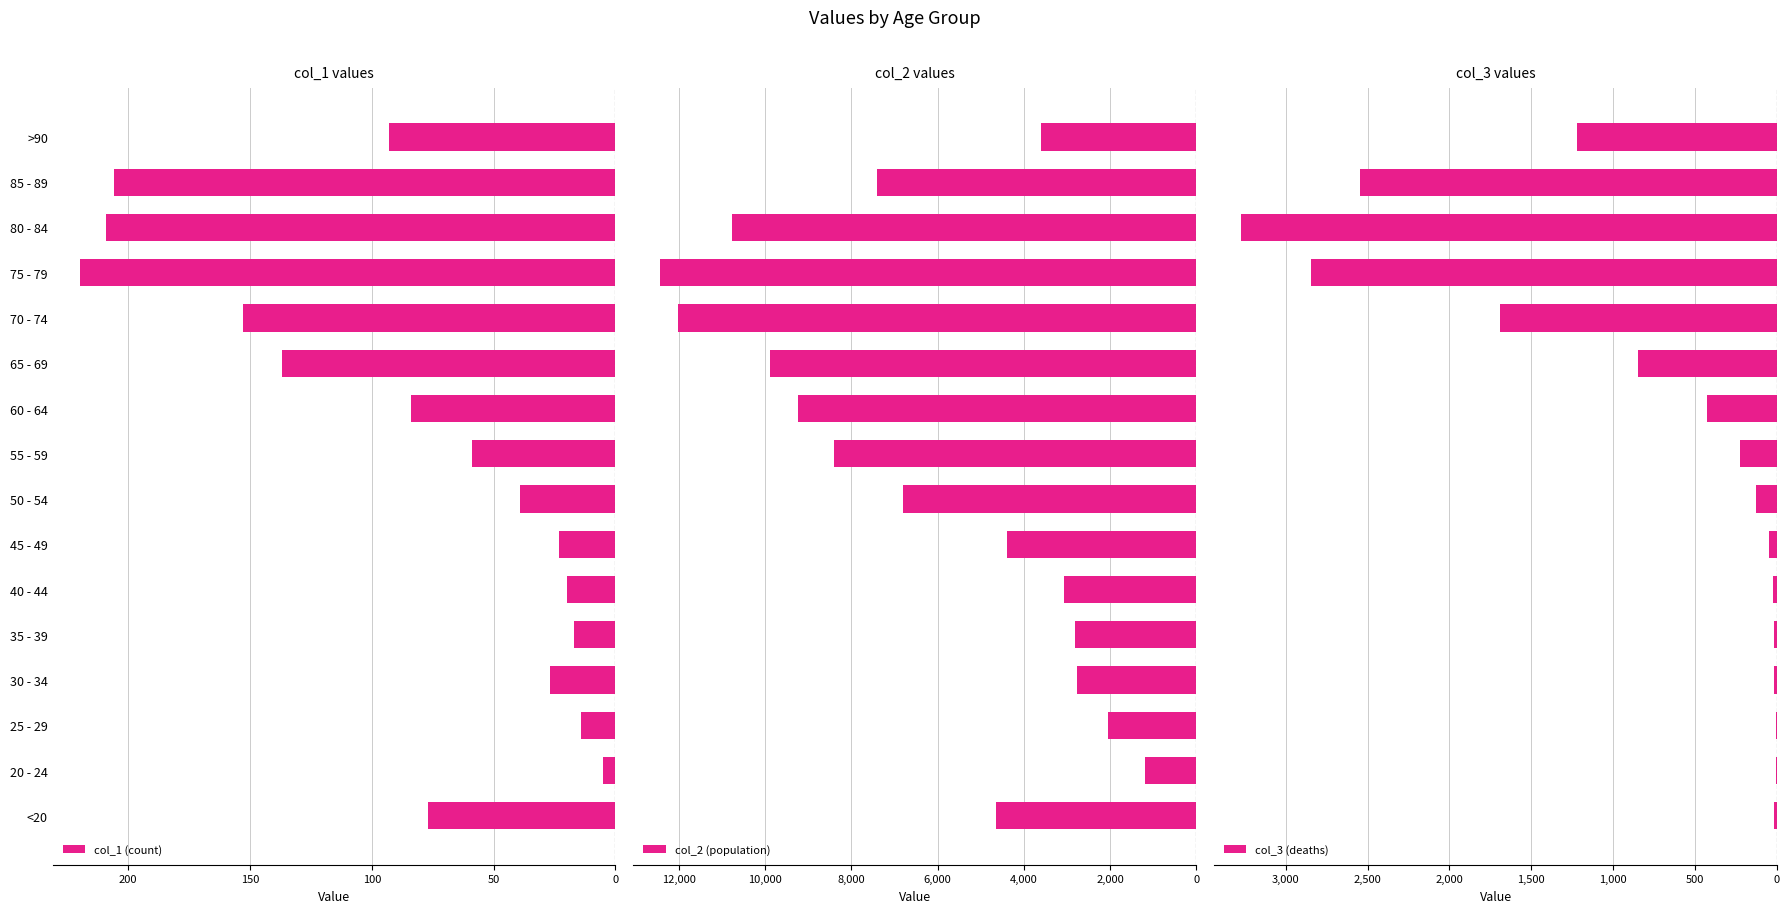

Is it true that col_2 (population) equals -1321 at >90?

False